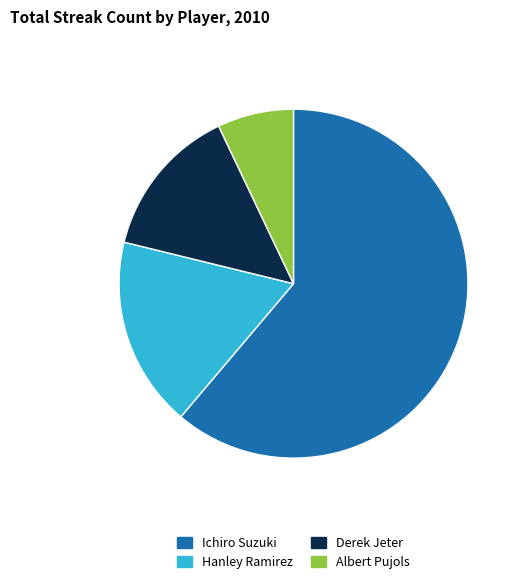

What is the ratio of the value at Albert Pujols to the value at Derek Jeter?

0.5